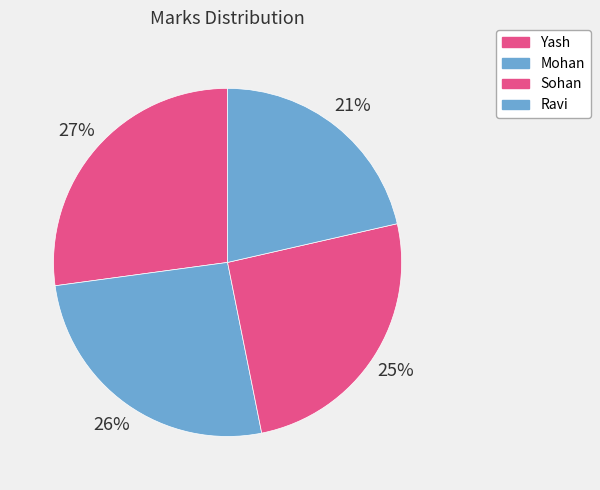

To the nearest percent, what is the difference between the Sohan and Mohan slice percentages?

1%